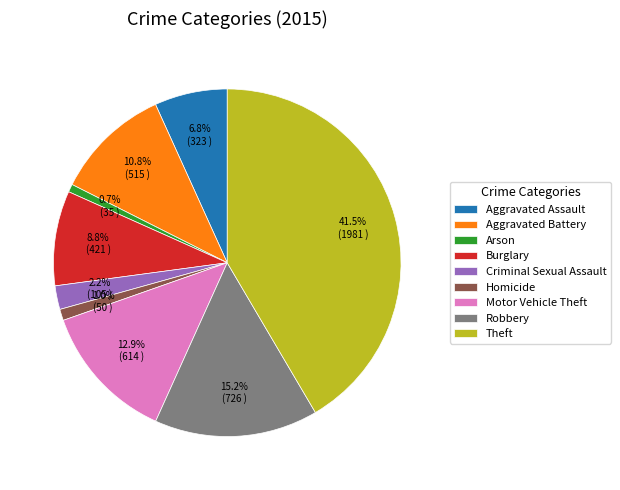

The Robbery slice represents 15% of the pie. True or false?

True